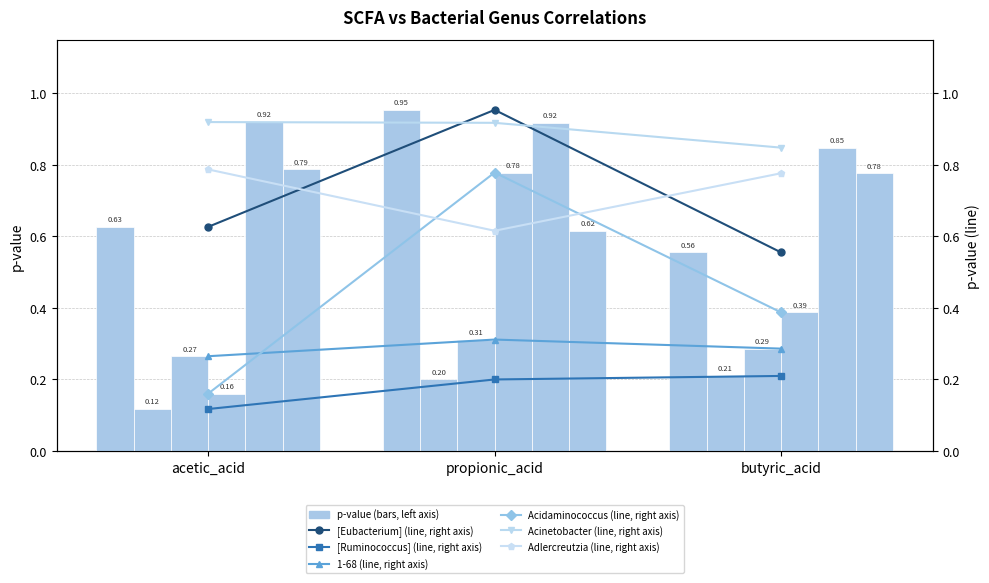

Where is Acidaminococcus nearest to the value 0?

acetic_acid